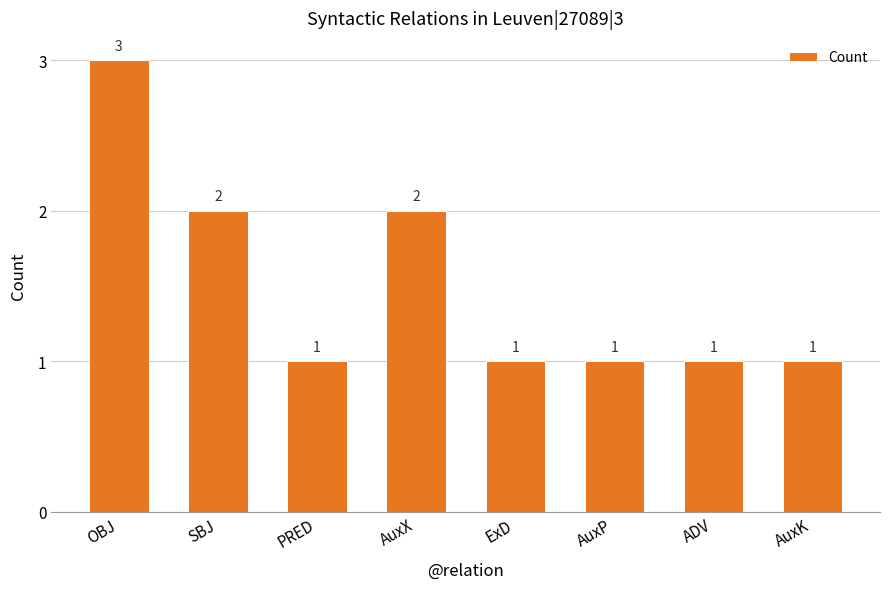

At which category does the chart reach its peak across all series?

OBJ